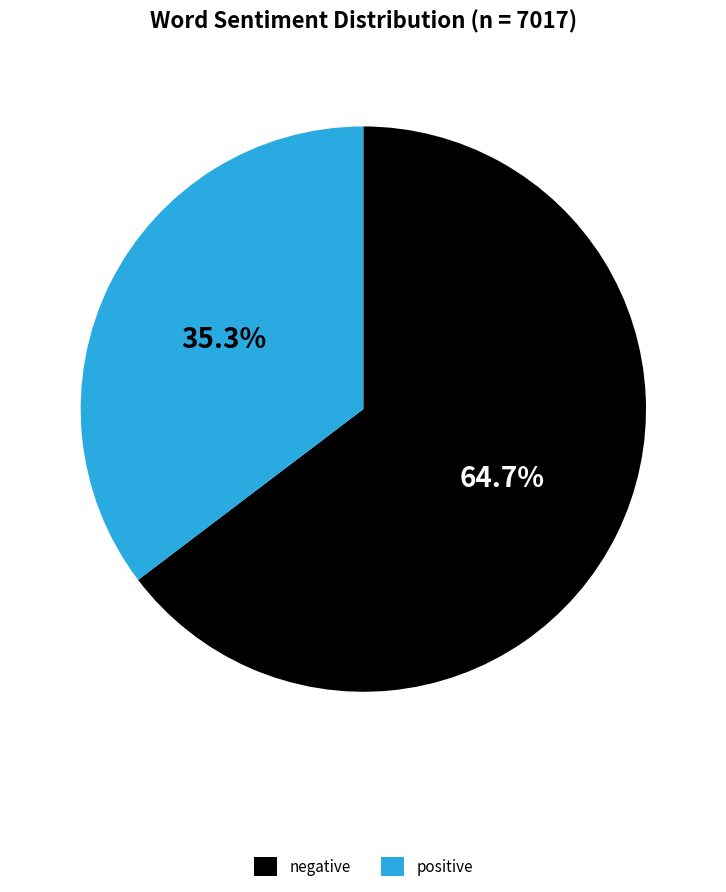

Which has a higher value, positive or negative?

negative